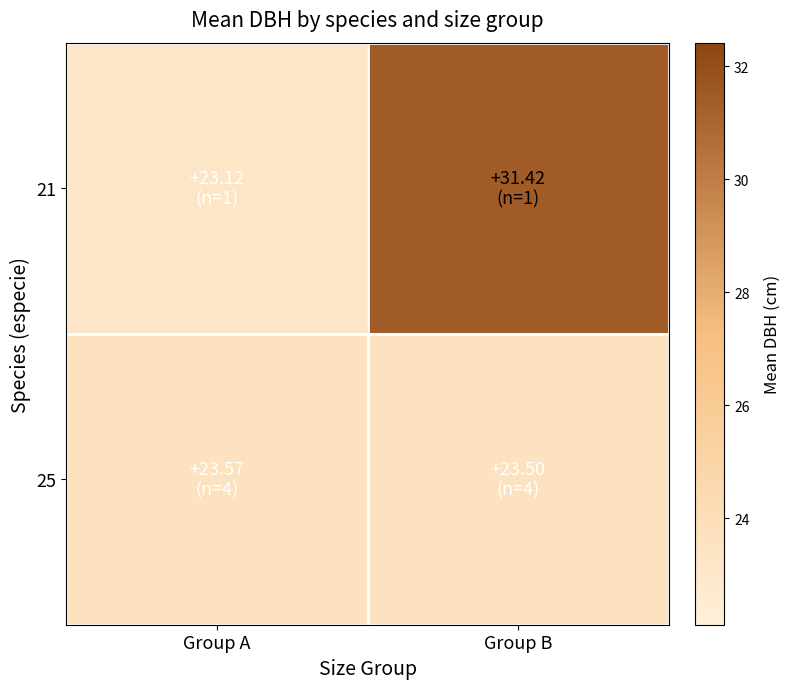

Reading right to left, transcribe all the data shown in this chart.

21: Group B=31.4	Group A=23.1
25: Group B=23.5	Group A=23.6